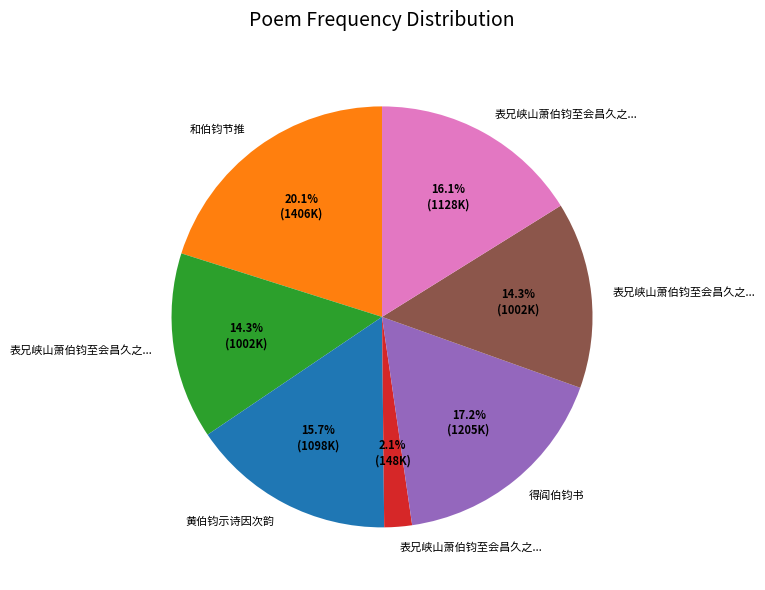

Is there a majority slice in this chart?

No